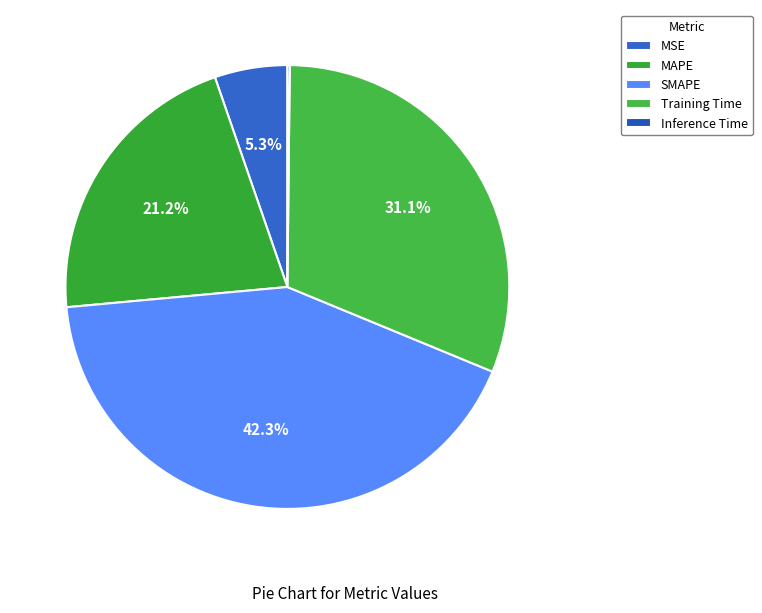

Is it true that MSE is 1% of the pie?

False